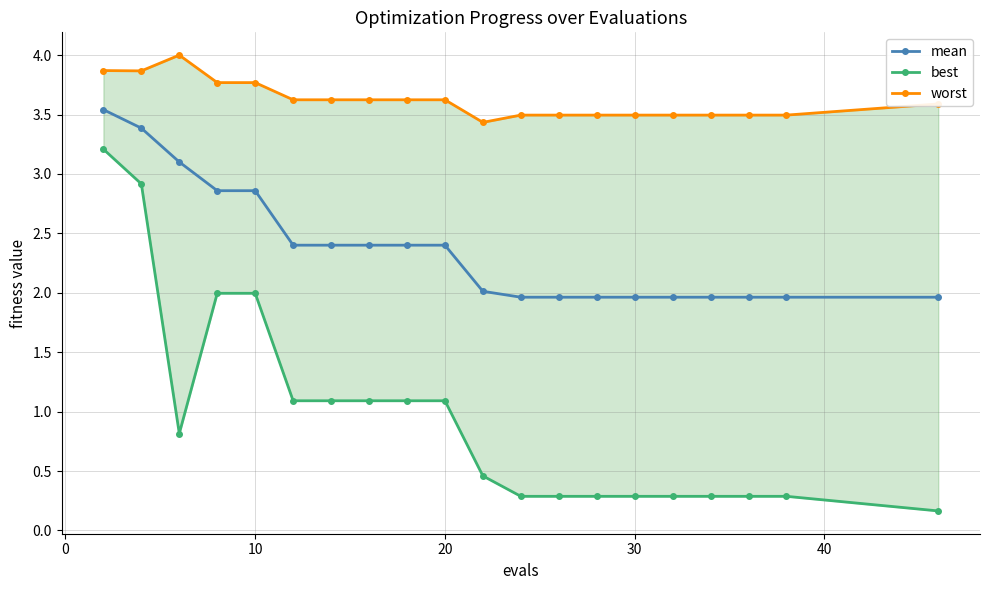

What is the minimum value for mean?

2.0